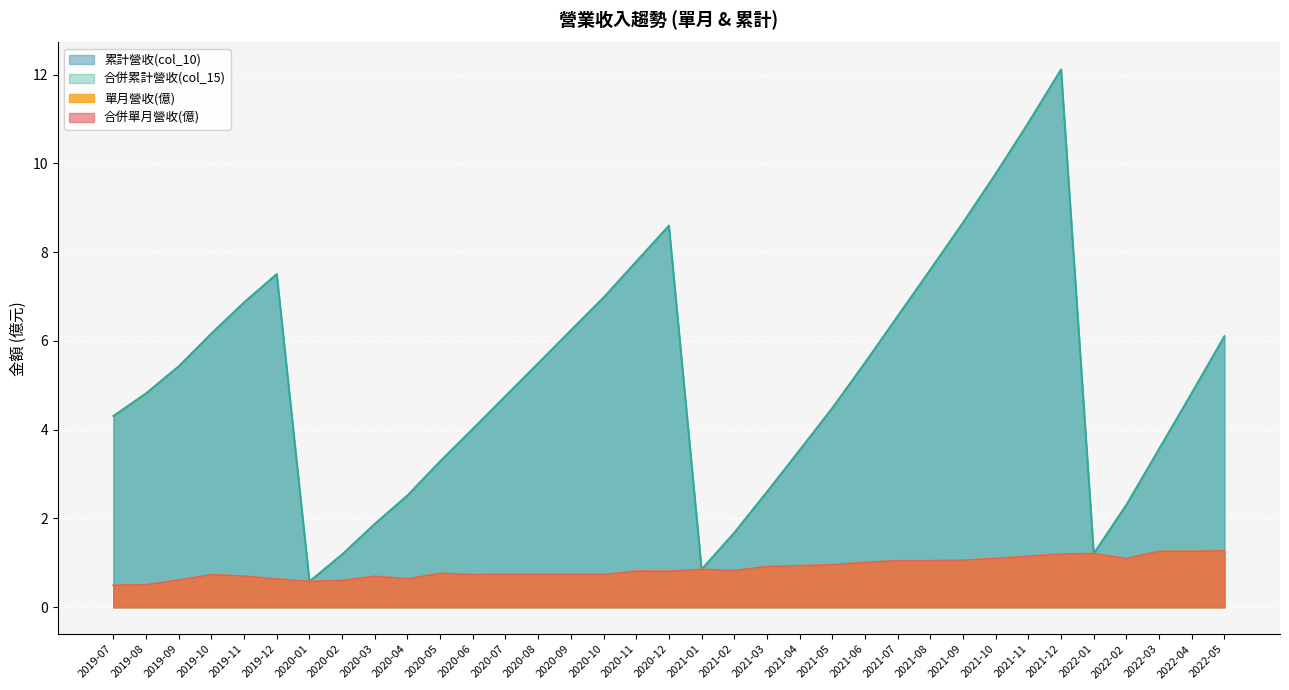

What position from the left is 2022-04?

34